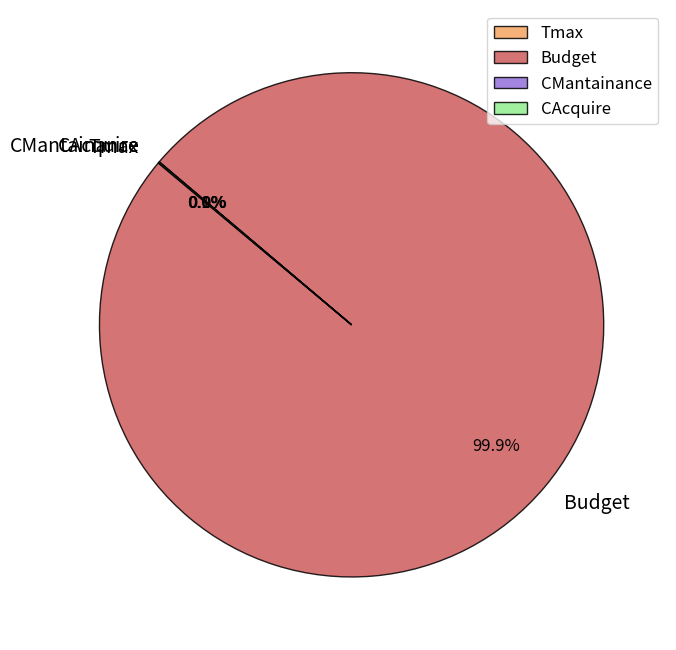

Which category has the biggest portion of the pie?

Budget